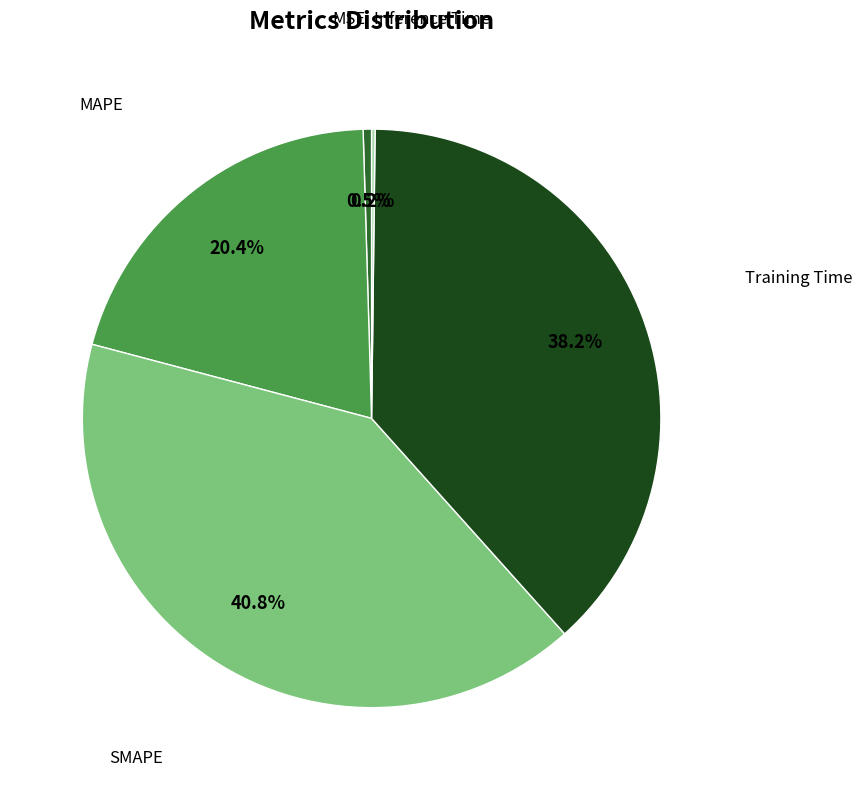

Is there a majority slice in this chart?

No